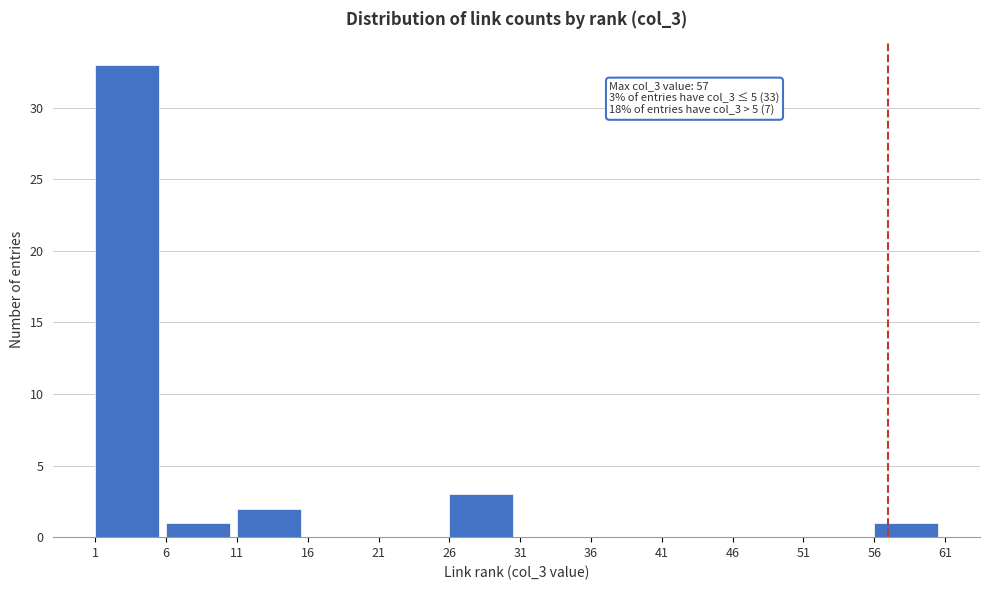

Which range on the x-axis has the tallest bar?

1 to 6